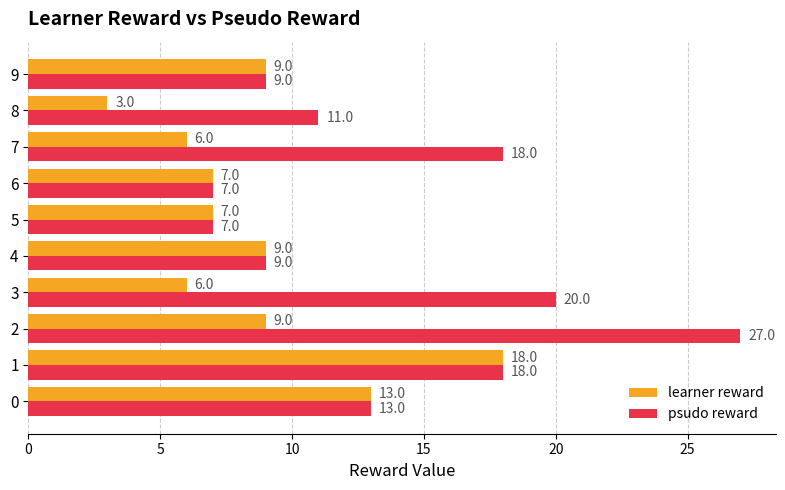

The value of learner reward at 8 is 3. True or false?

True